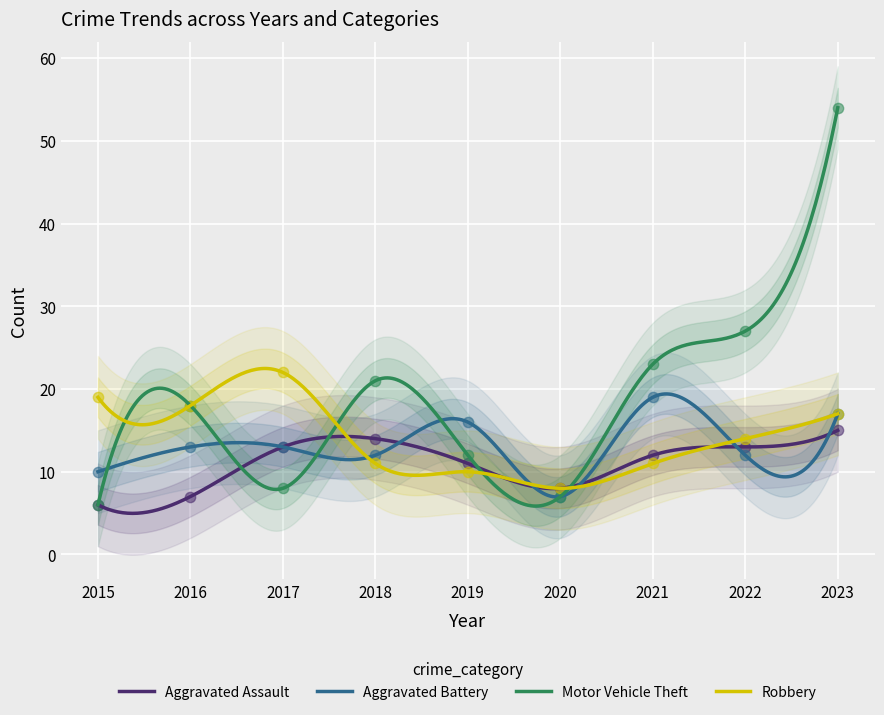

Which series has the largest total across all categories?

Motor Vehicle Theft